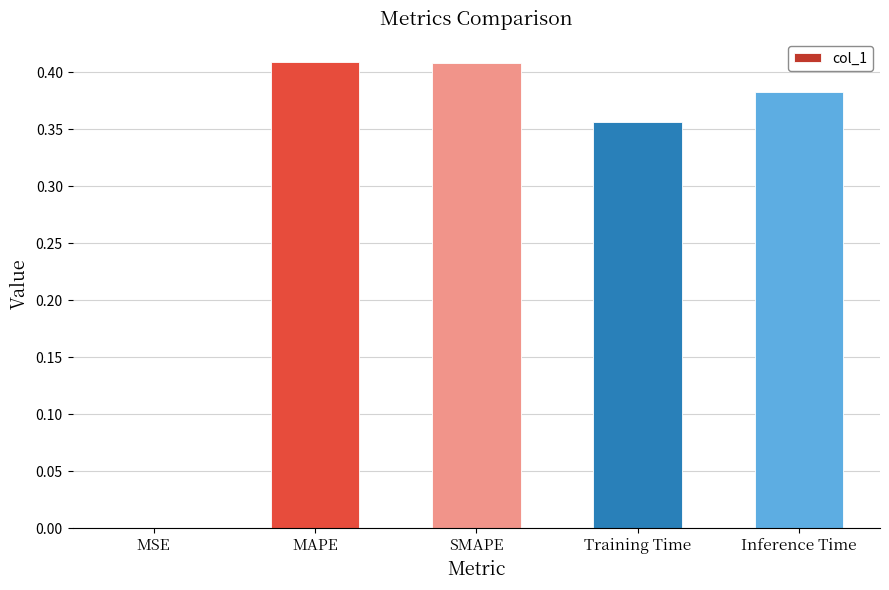

Is it true that the value at MAPE is 0.6?

False